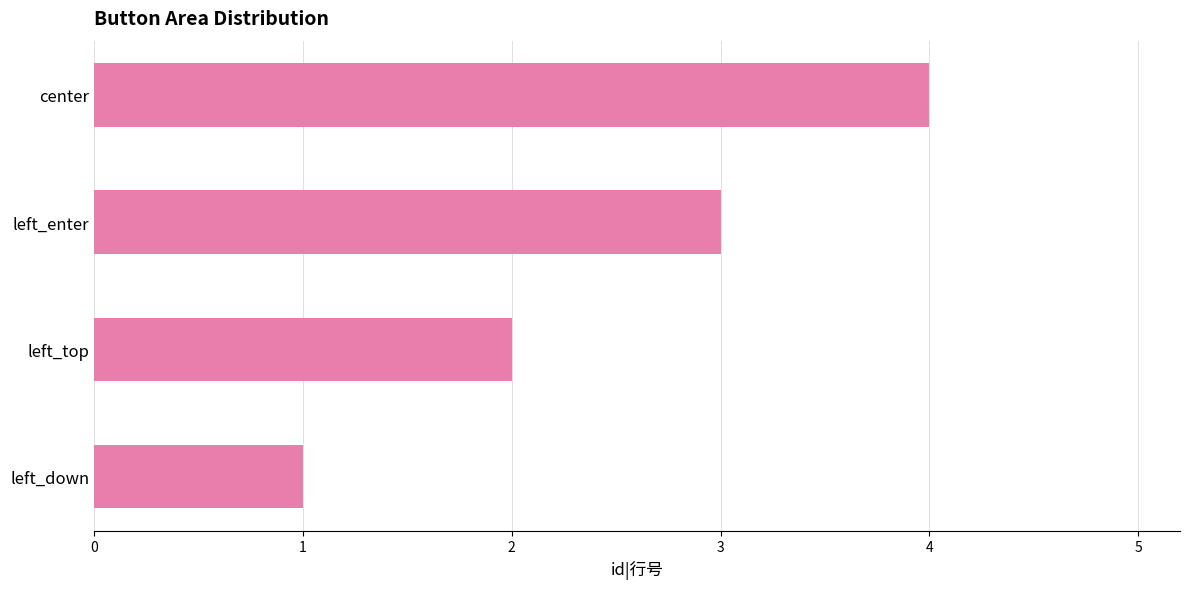

Is it true that the value at center is 4?

True